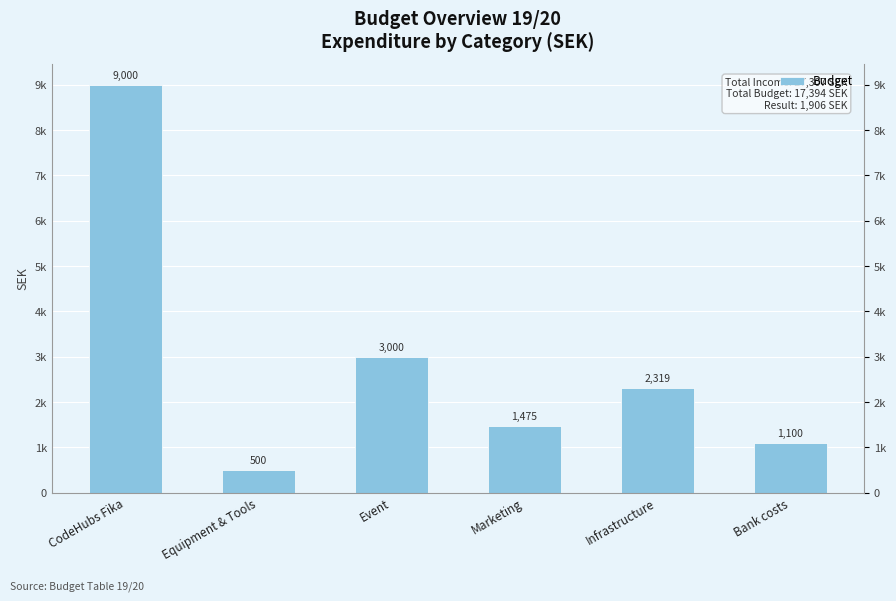

Reading left to right, what are all the values shown in this chart?

9000	500	3000	1475	2319	1100